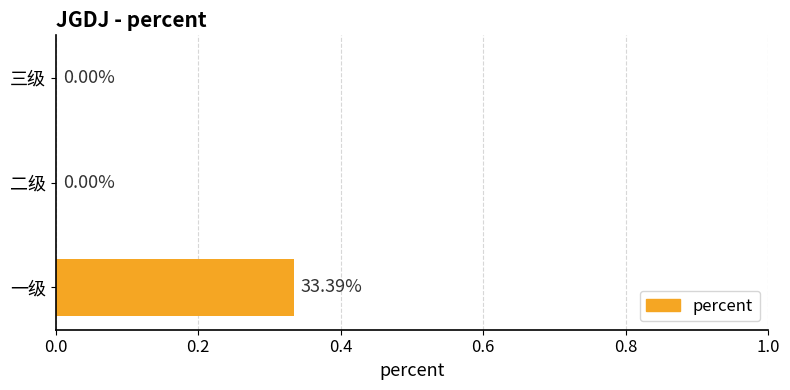

Which has a higher value, 三级 or 一级?

一级